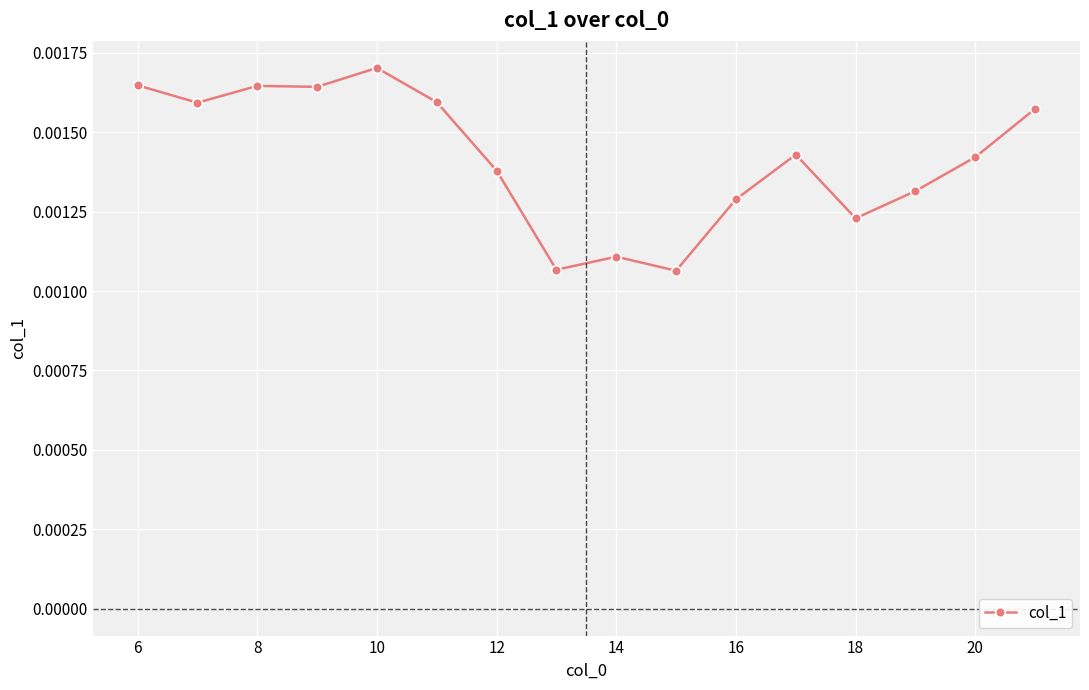

How many values are between 0 and 1?

16